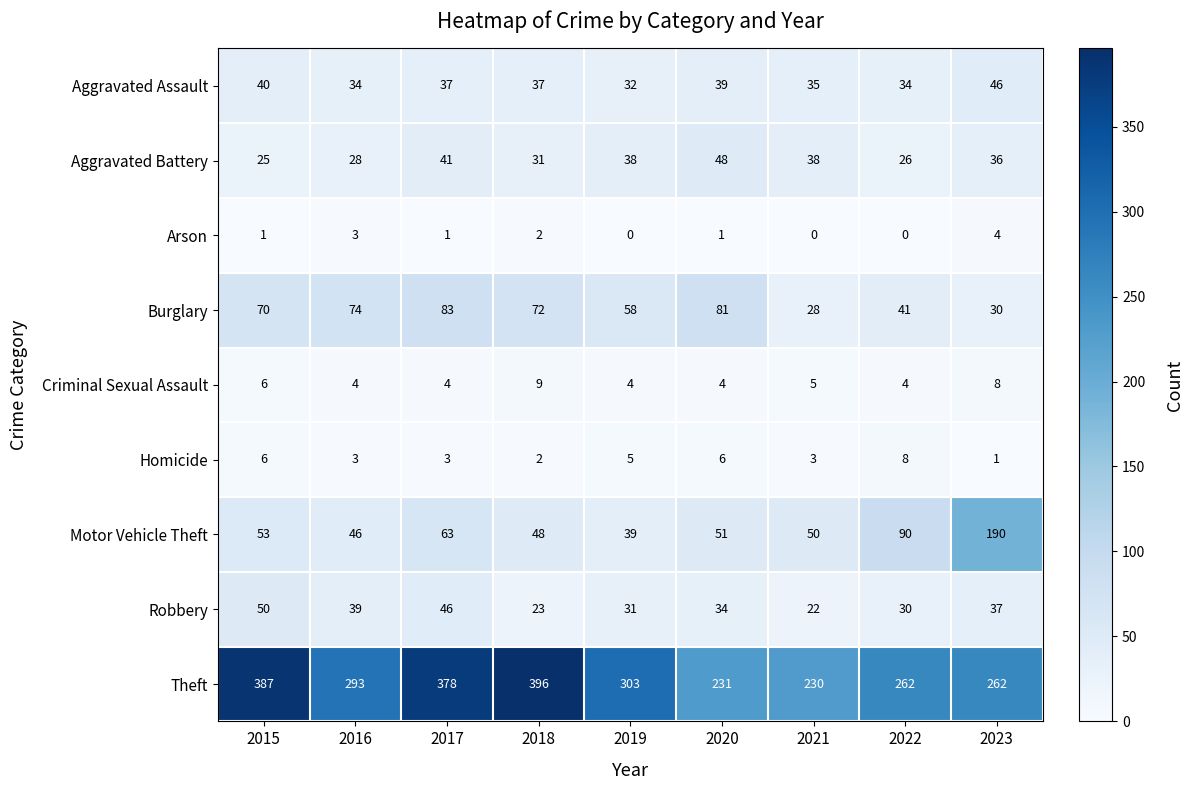

Which series has the largest range (max minus min)?

Theft